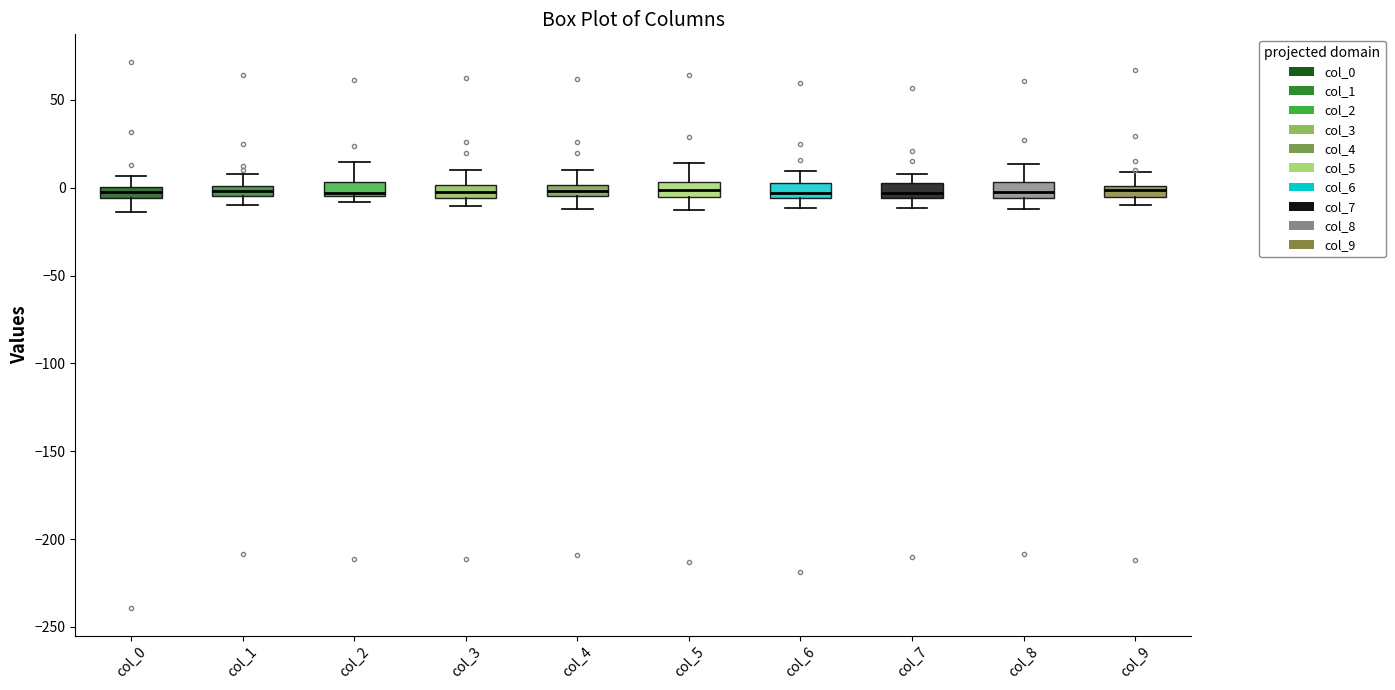

Where is the lower edge of the box for col_8 on the y-axis? The values are not printed on the chart, so give them approximately, as read against the axis.

-5